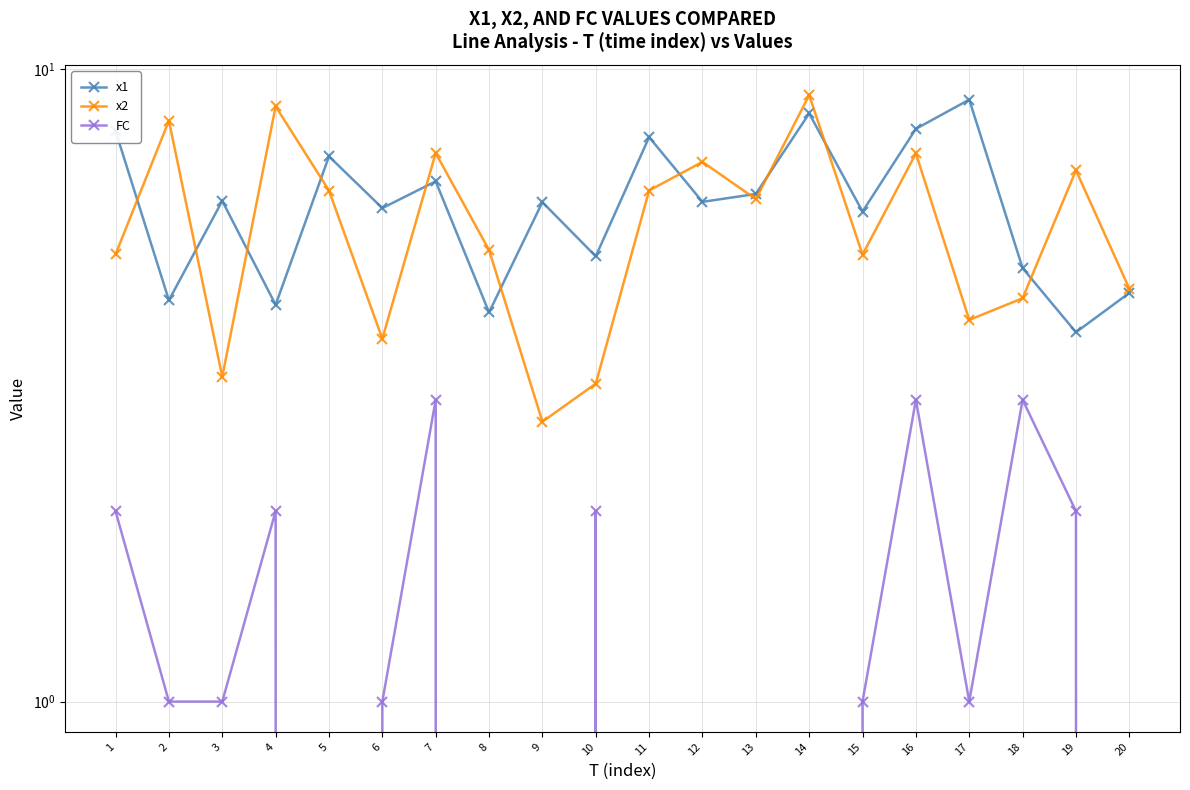

In x2, how many points are higher than both neighbors (excluding endpoints)?

7